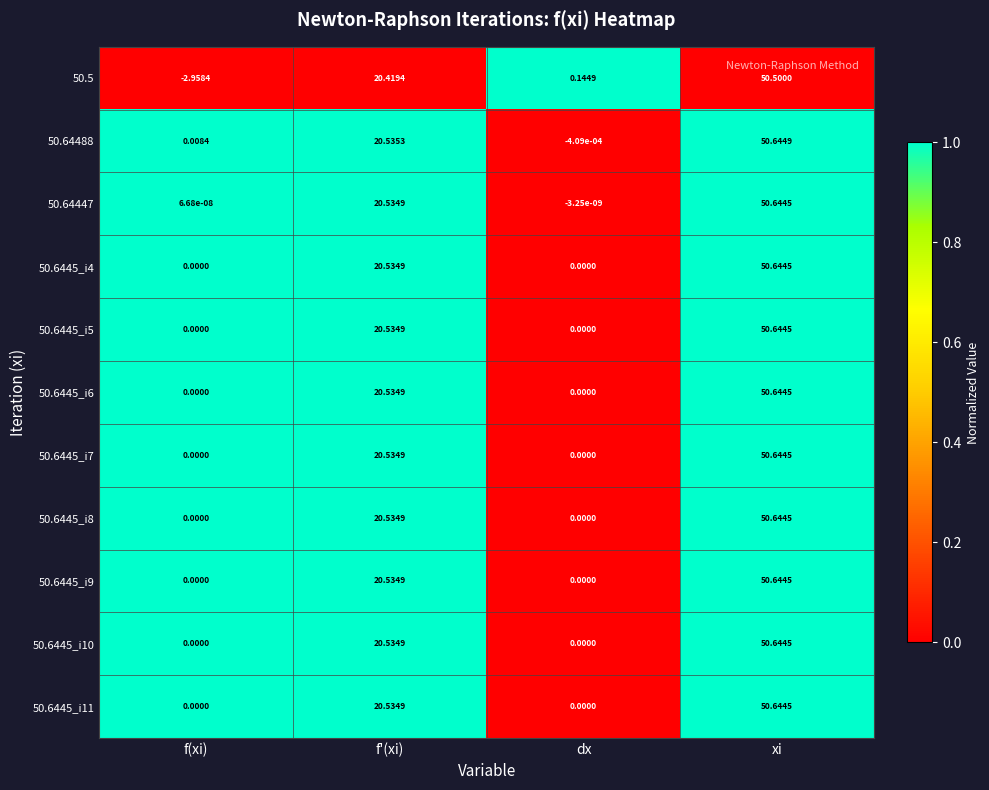

Which label corresponds to the largest value in the chart?

xi